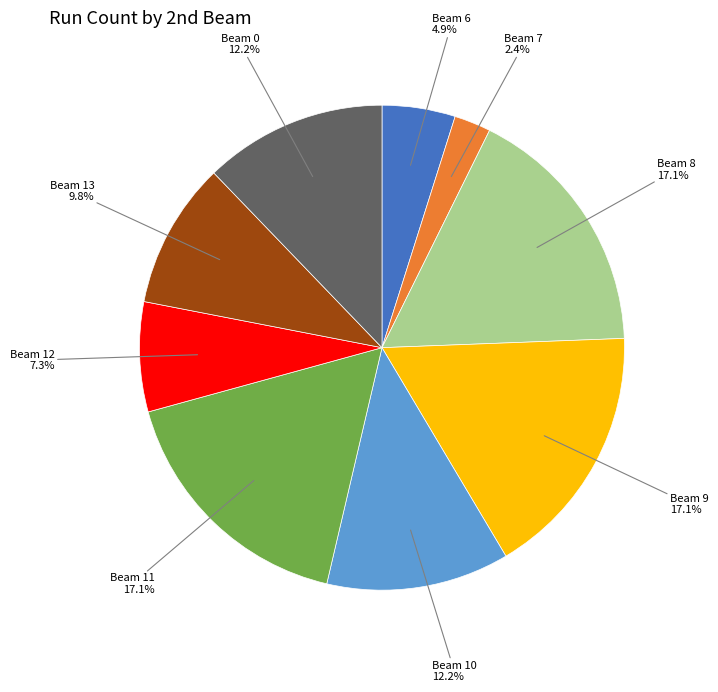

Is there any slice that represents more than half of the pie?

No